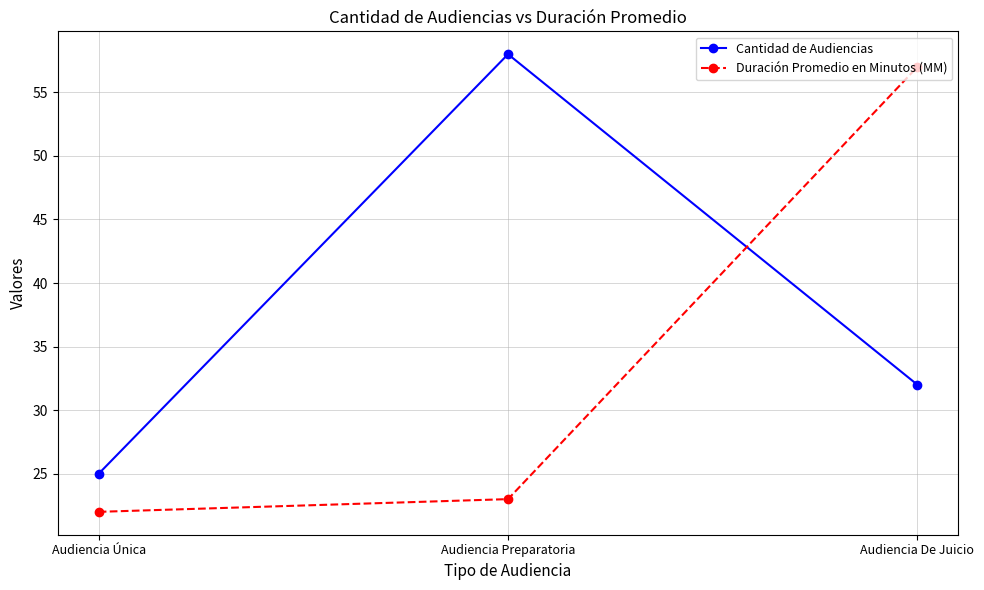

True or false: Cantidad de Audiencias has a value of 9 at Audiencia Única.

False